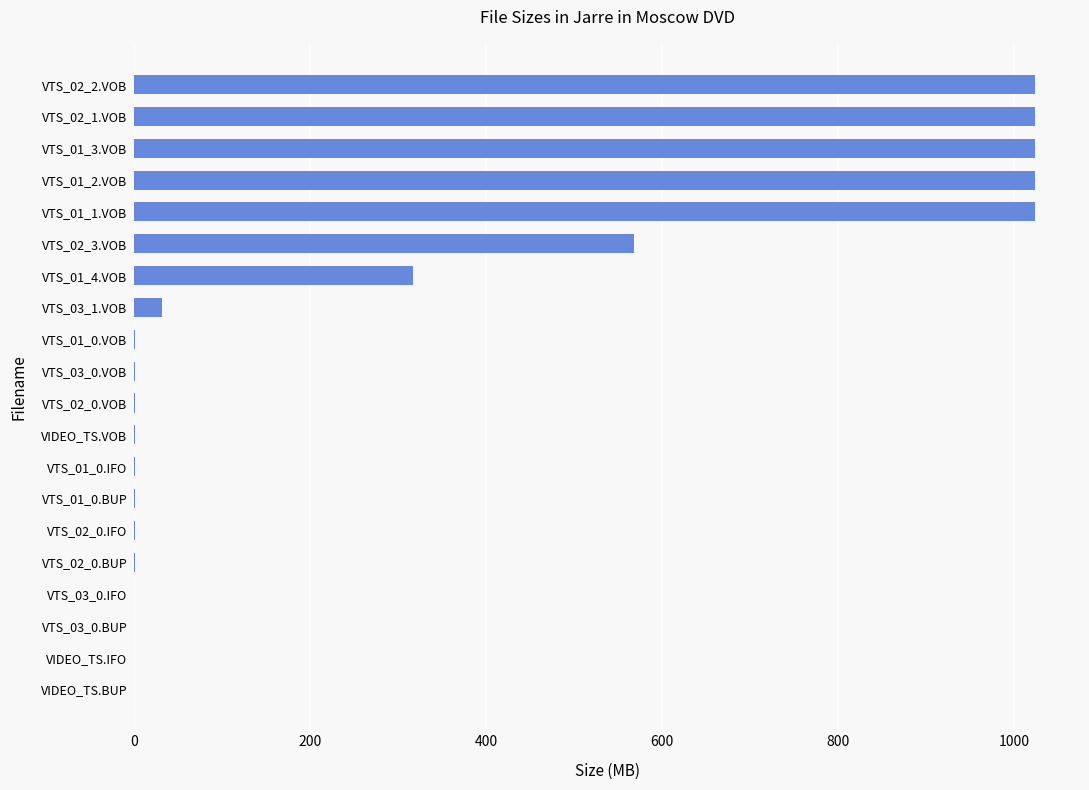

What is the ratio of the value at VTS_01_4.VOB to the value at VTS_03_1.VOB?

10.3